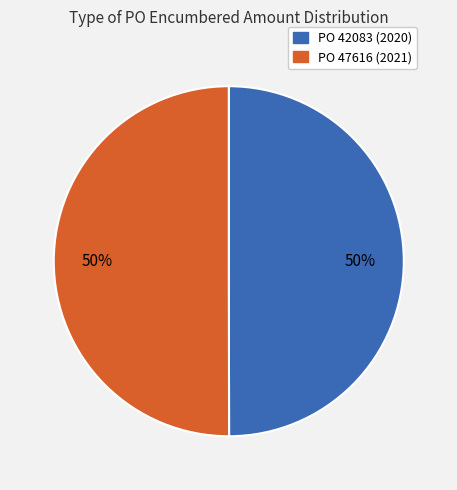

To the nearest percent, what portion does PO 47616 (2021) represent?

50%